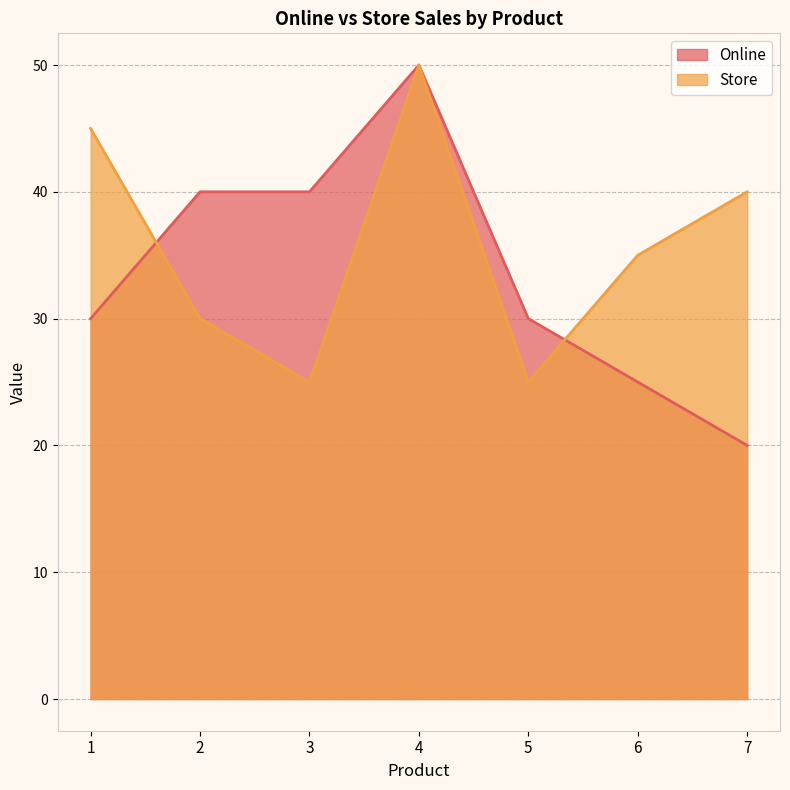

Between which two adjacent categories do Store and Online first intersect?

1 and 2